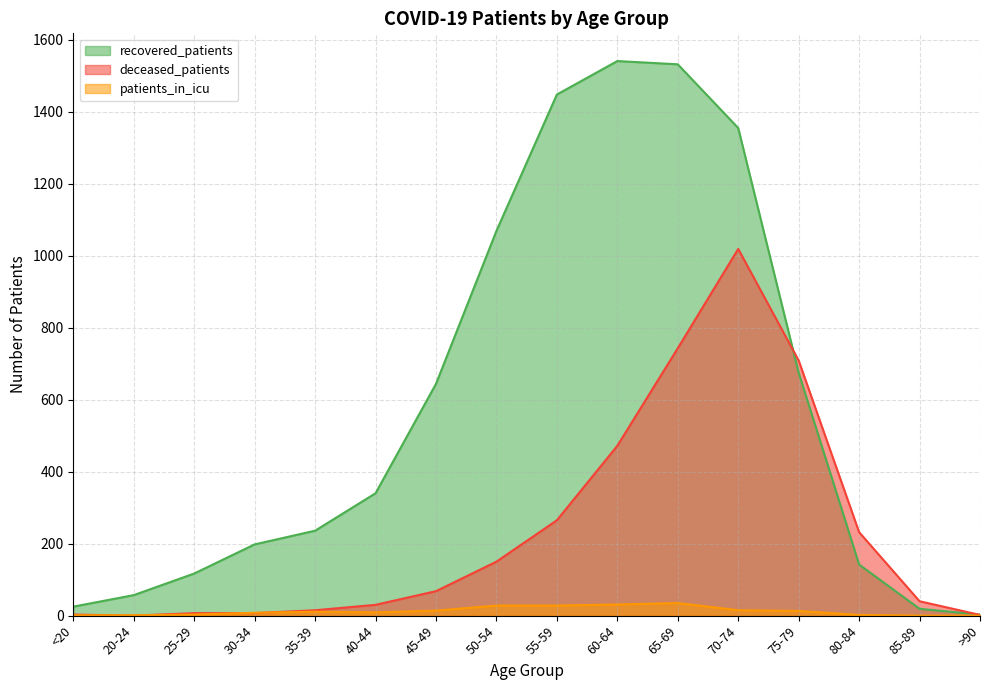

What is the minimum value for recovered_patients?

3